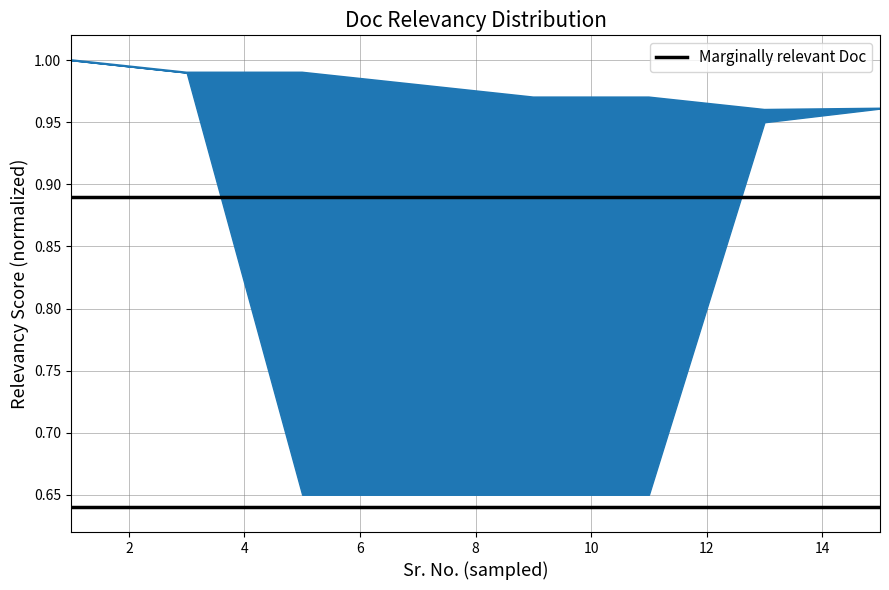

Between 2 and 4, which is larger?

2